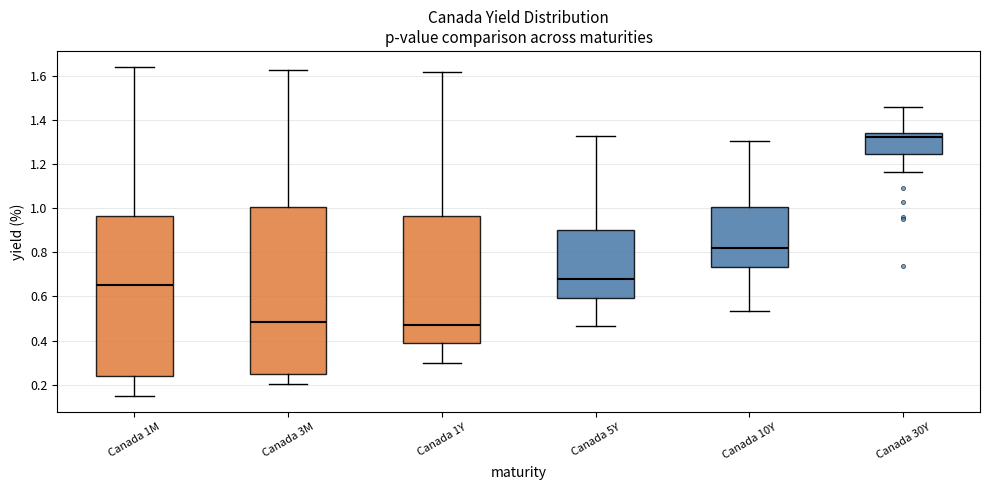

Where does the lower whisker of the box for Canada 10Y end on the y-axis? The values are not printed on the chart, so give them approximately, as read against the axis.

0.54